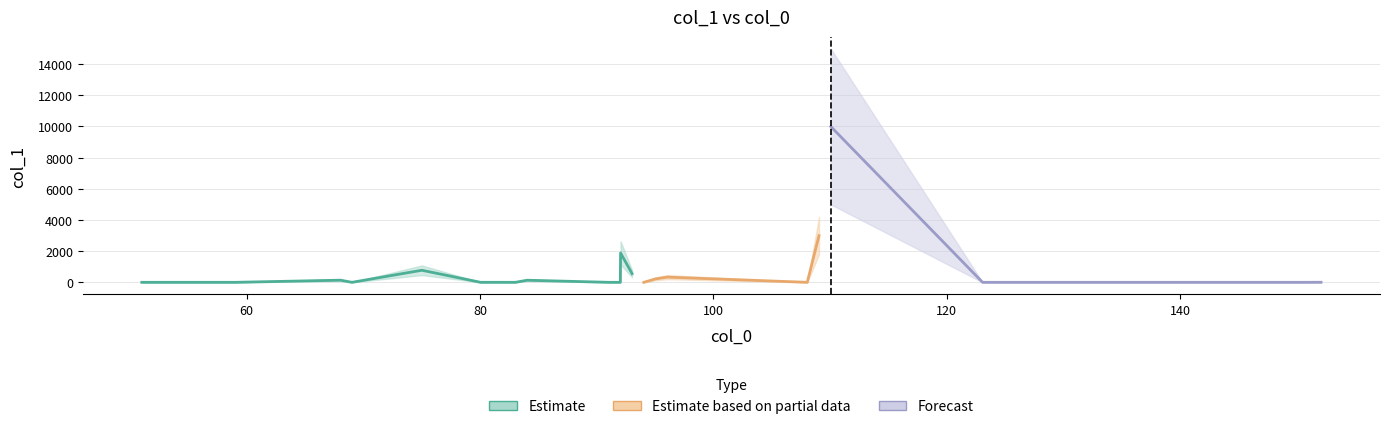

Rank the categories by value from highest to lowest.

110.060588, 109.052763, 92.050024, 75.023475, 93.034039, 96.044938, 95.037113, 68.050024, 84.044938, 152.071152, 80.050024, 91.042199, 108.044938, 83.037113, 134.060588, 94.041864, 51.023475, 59.037113, 69.034039, 150.055502, 123.068413, 151.063327, 92.026214